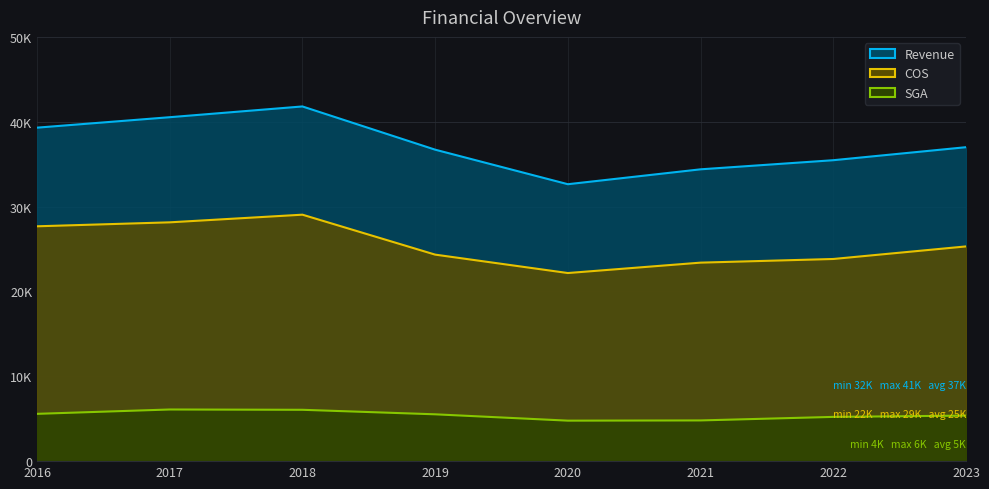

True or false: Revenue and SGA intersect in this chart.

False